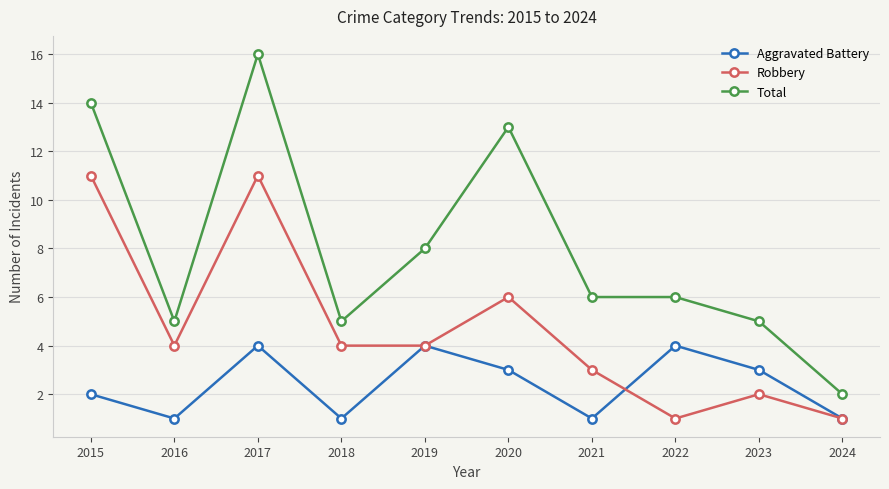

Does the chart display data point markers on the line(s)?

Yes